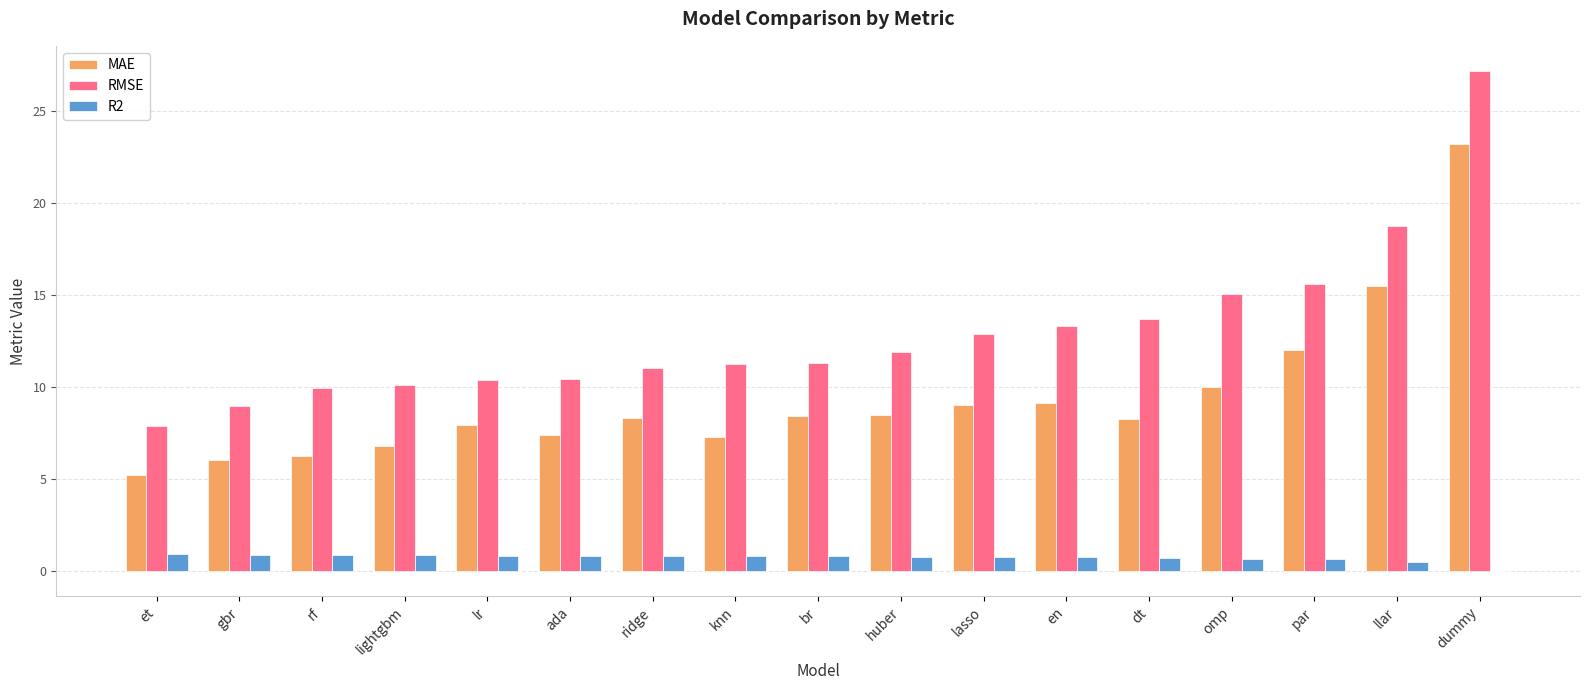

True or false: RMSE has a value of 8.4 at omp.

False